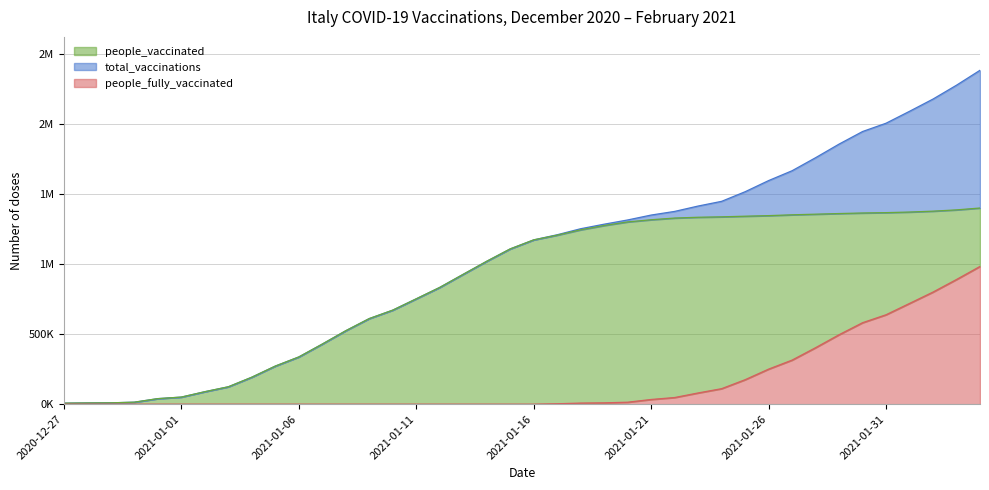

What is the maximum value shown in the chart?

2386377